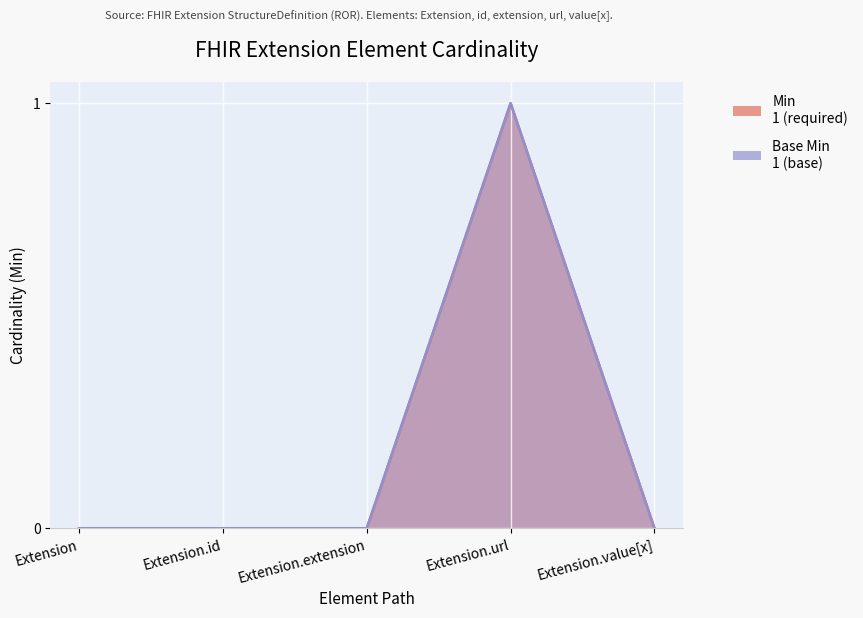

The value of Base Min at Extension.url is 1. True or false?

True